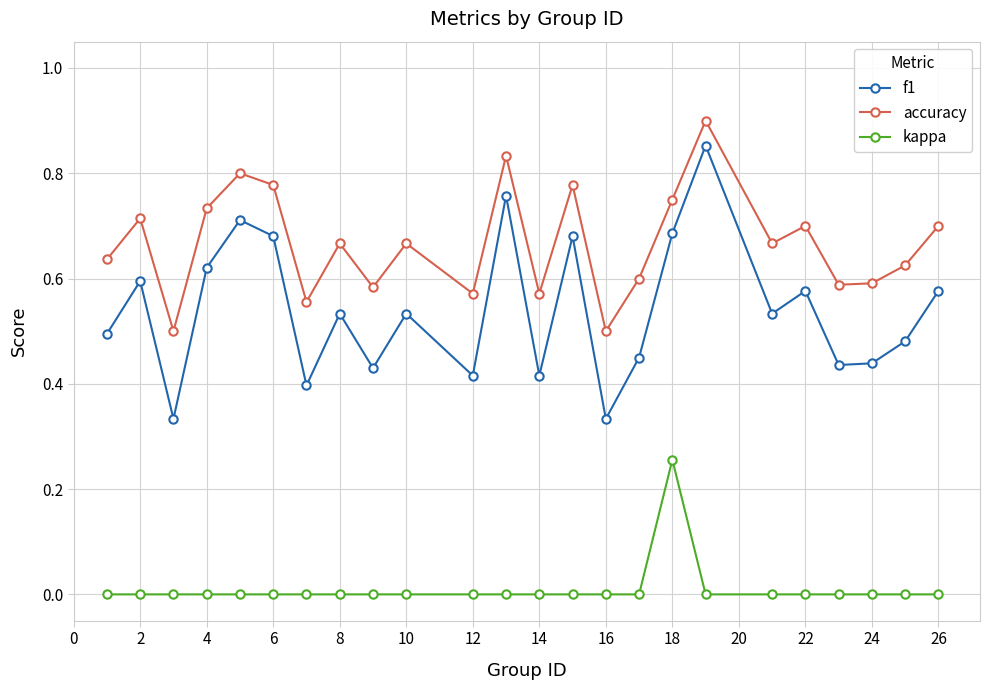

What are all the series names shown in the legend?

f1, accuracy, kappa